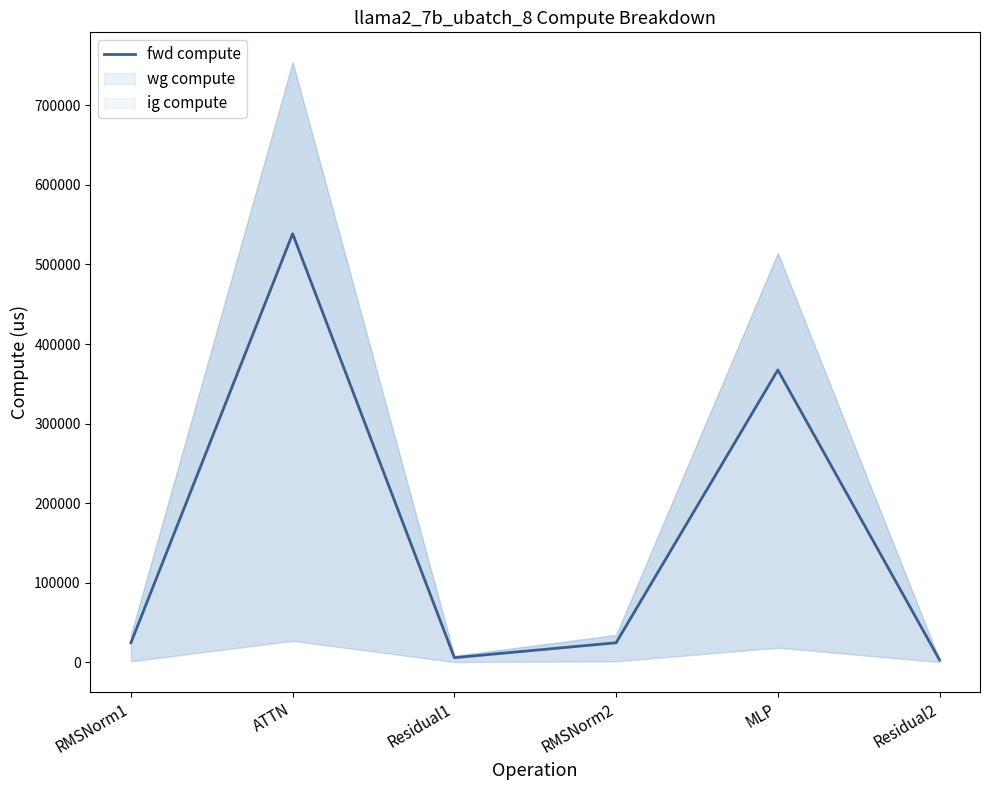

The chart shows a value of 209361.0 at MLP. True or false?

False